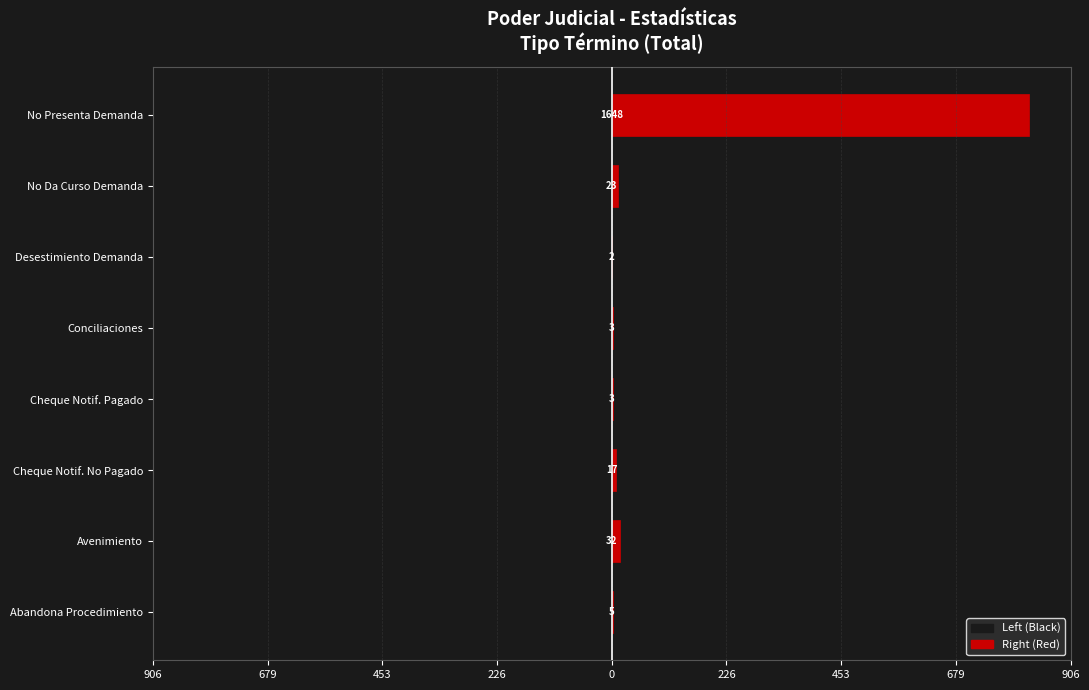

How many categories are shown in the chart?

8